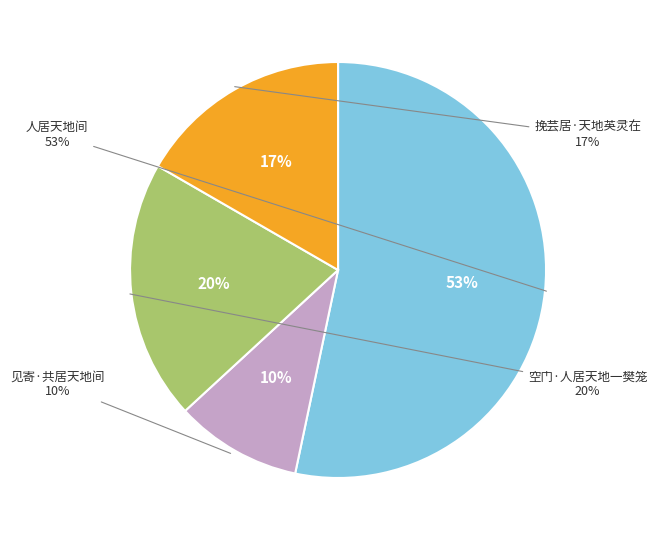

Which slice is the smallest?

见寄·共居天地间